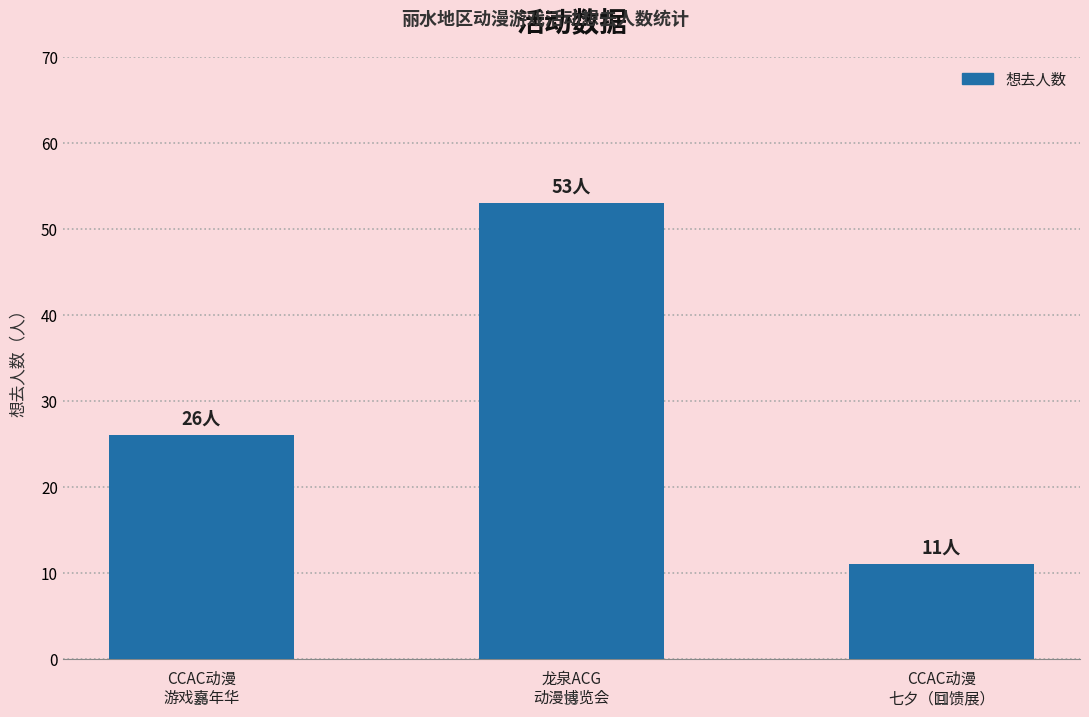

Reading right to left, list all the values displayed in this chart.

11	53	26